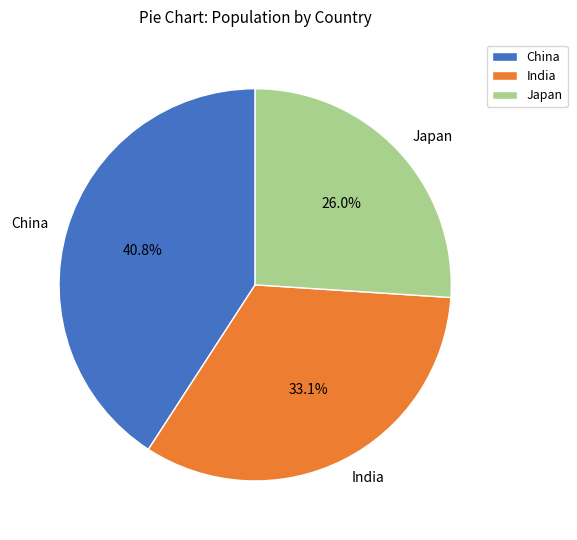

How many slices are in this pie chart?

3